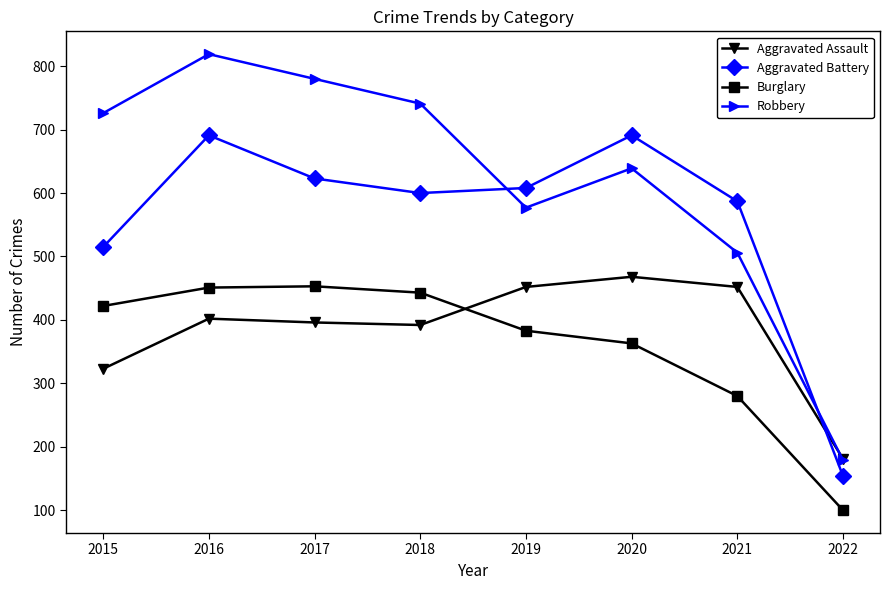

What is the value of the Aggravated Assault point at the 1st from the left?

323